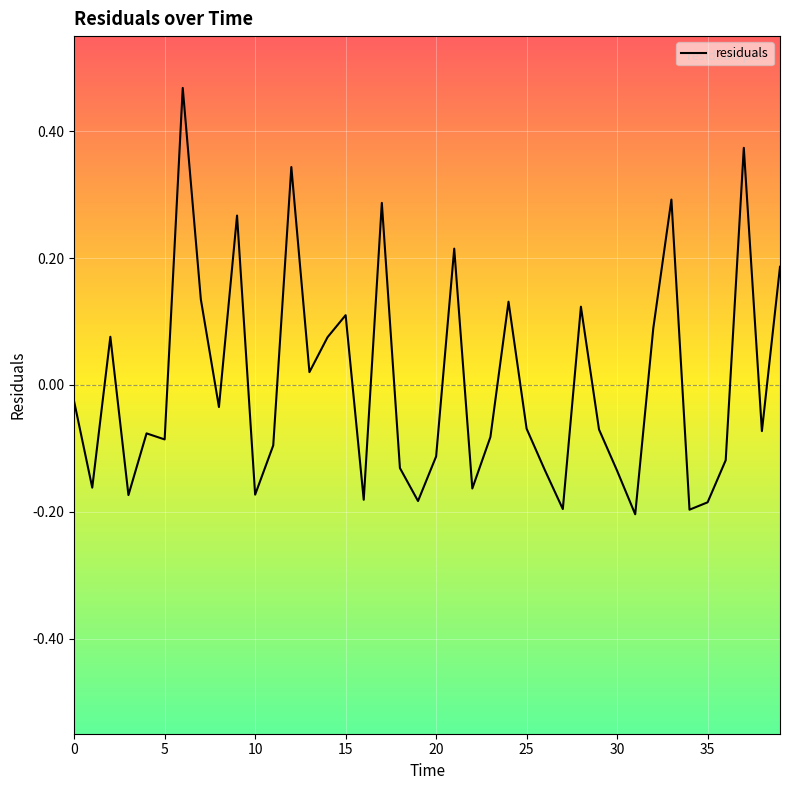

What is the difference between the maximum and minimum values?

0.7